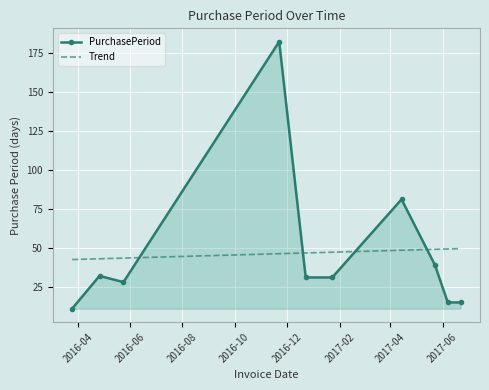

List the series in order of their peak value, highest first.

PurchasePeriod, Trend